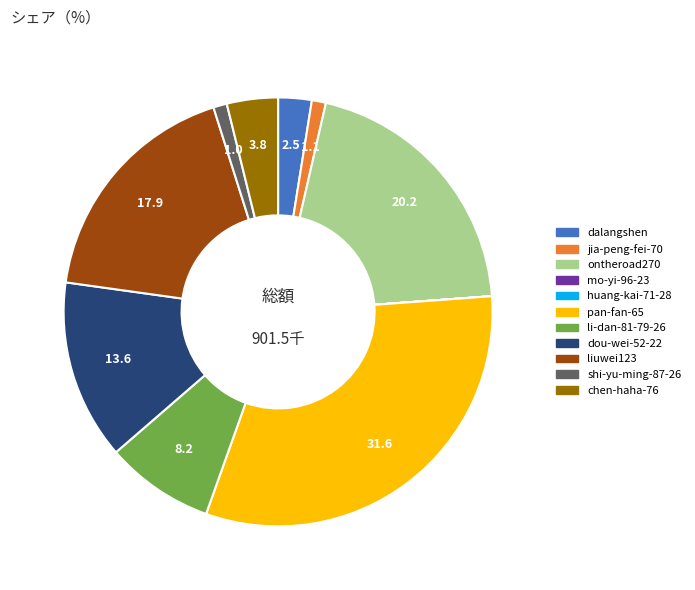

Is liuwei123 the majority of the pie?

No